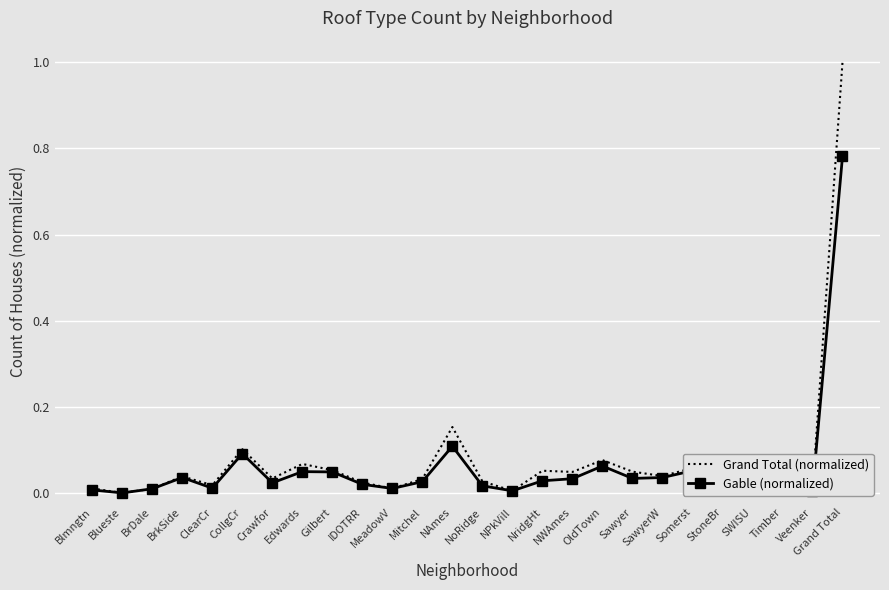

List the series in order of their peak value, highest first.

Grand Total (normalized), Gable (normalized)